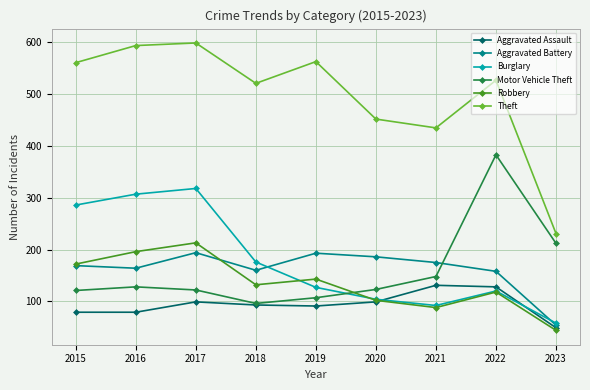

Where is Motor Vehicle Theft nearest to the value 239?

2023